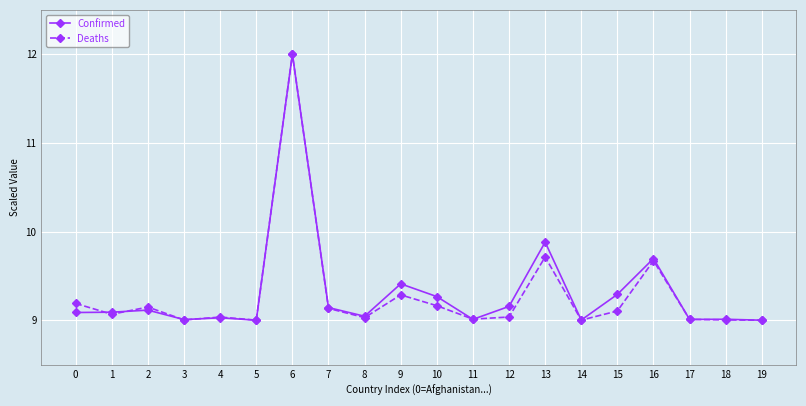

How many lines are shown in the chart?

2